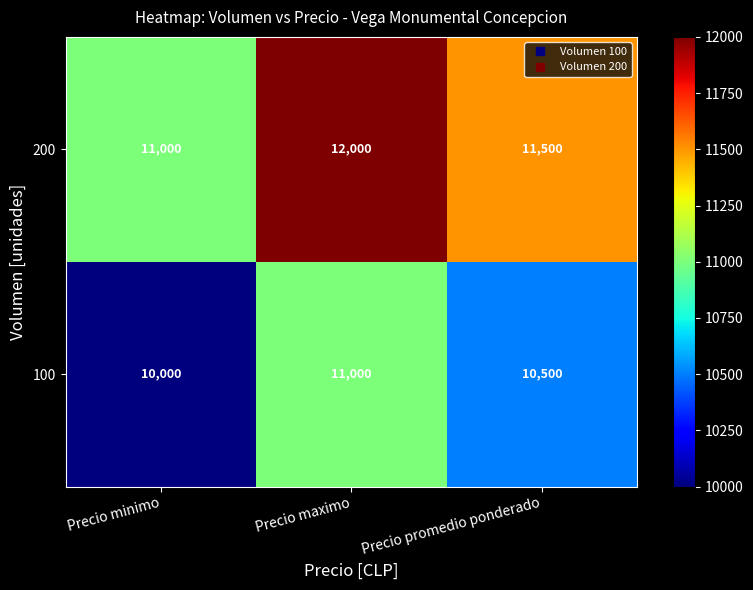

What is the approximate value of 200 at Precio promedio ponderado?

11500